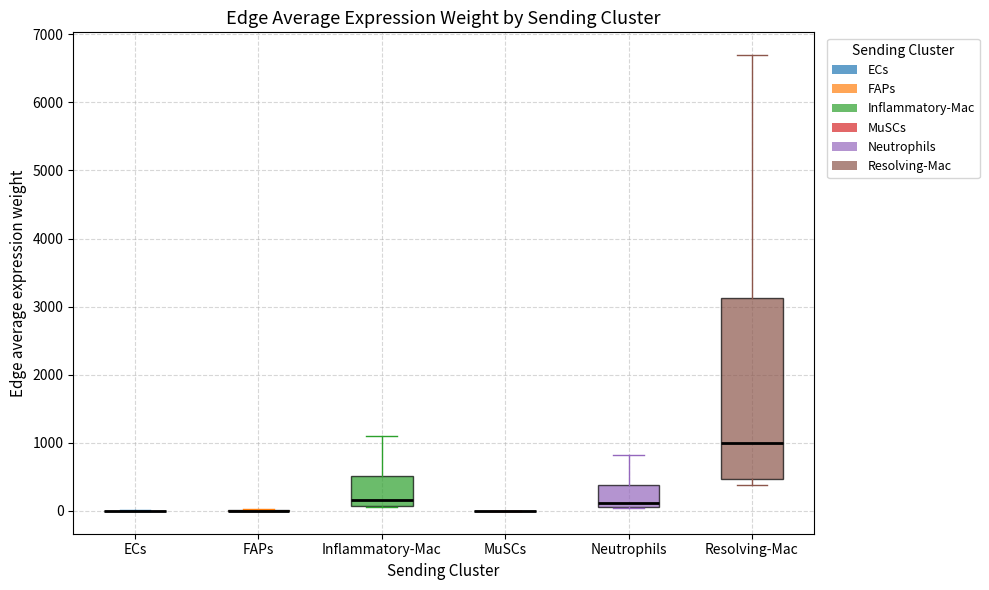

Reading left to right, transcribe this box plot: for each box, give where its median line is, the range the box spans, and where its two whiskers end, as read against the y-axis. The values are not printed on the chart, so give them approximately, as read against the axis.

ECs: box collapsed to a line at 0, whiskers 0 to 0
FAPs: box collapsed to a line at 0, whiskers 0 to 0
Inflammatory-Mac: median 200, box 100 to 500, whiskers 100 to 1100
MuSCs: box collapsed to a line at 0, whiskers 0 to 0
Neutrophils: median 100 (just above the box's lower edge), box 100 to 400, whiskers 0 to 800
Resolving-Mac: median 1000, box 500 to 3100, whiskers 400 to 6700